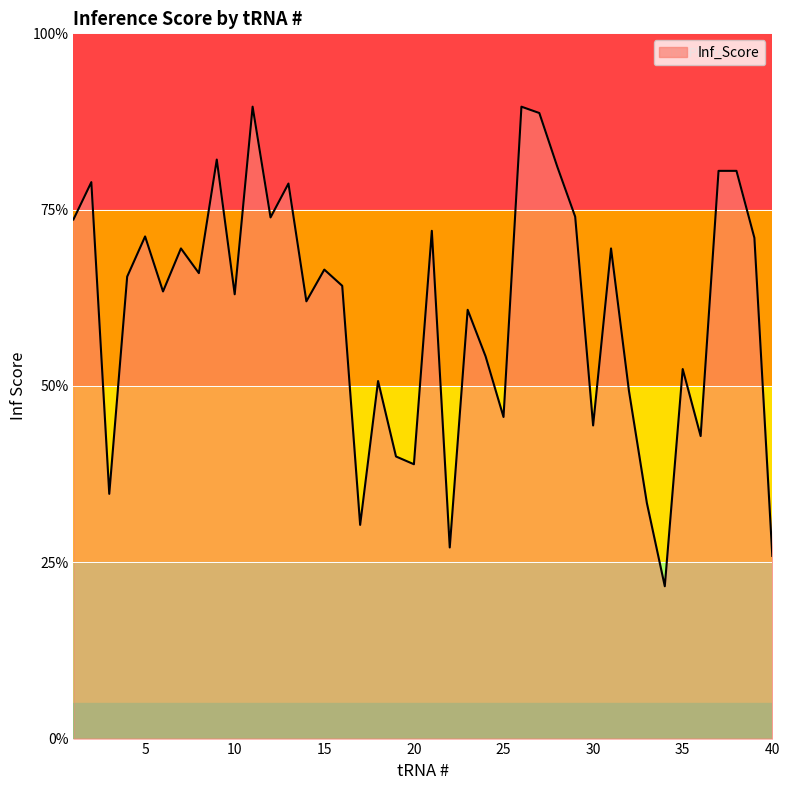

What is the difference between the maximum and minimum values?

68.0